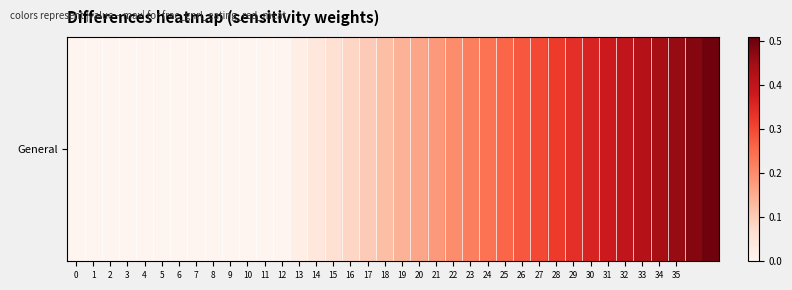

Between 1 and 7, which is larger?

1